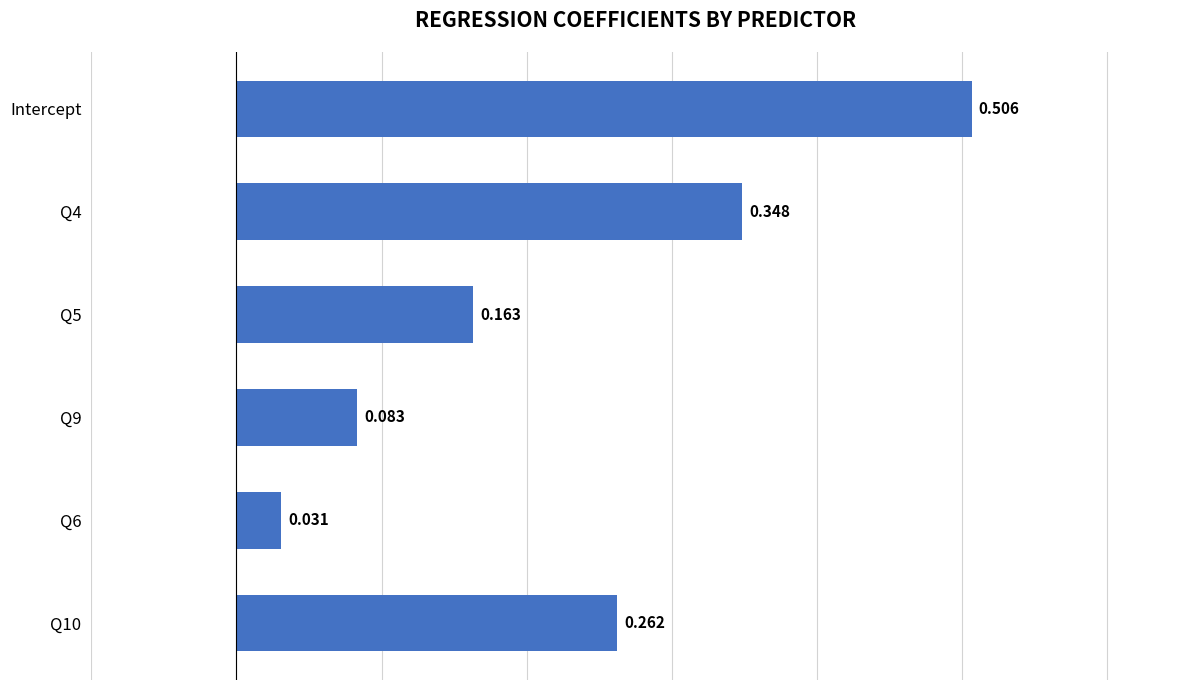

Which category has the highest value across all series?

Intercept